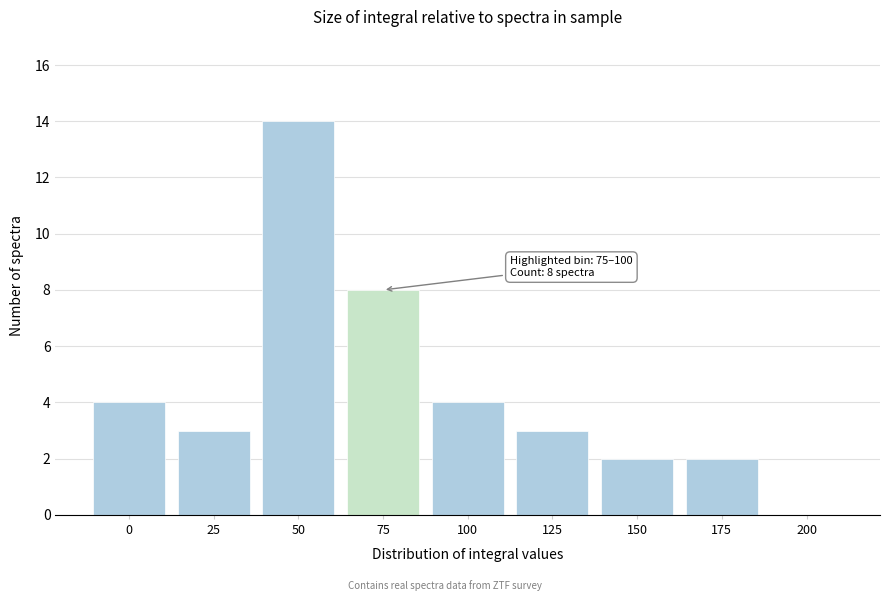

Reading left to right, transcribe all the data shown in this chart.

0=4	25=3	50=14	75=8	100=4	125=3	150=2	175=2	200=0